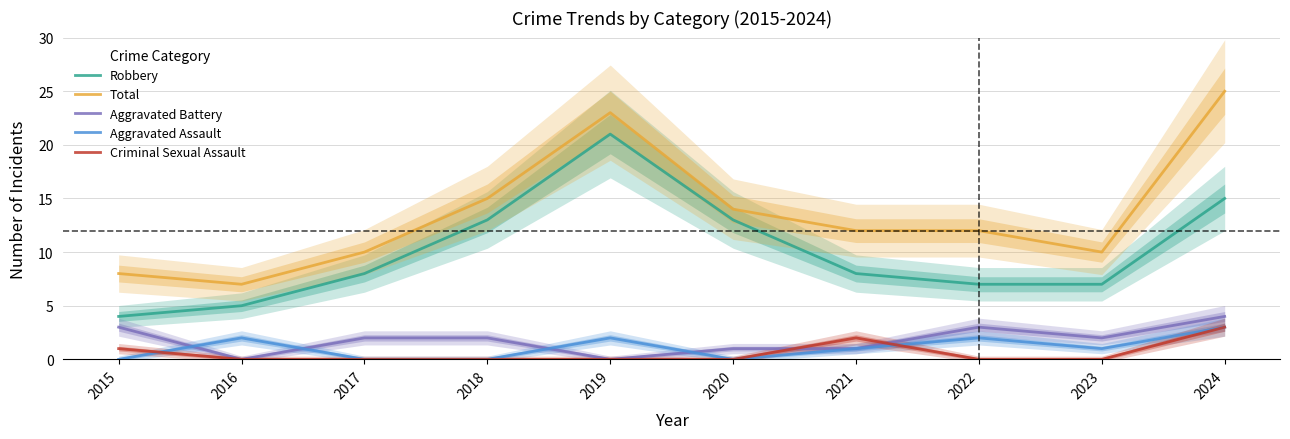

Reading left to right, transcribe all the data shown in this chart.

Robbery: 2015=4	2016=5	2017=8	2018=13	2019=21	2020=13	2021=8	2022=7	2023=7	2024=15
Total: 2015=8	2016=7	2017=10	2018=15	2019=23	2020=14	2021=12	2022=12	2023=10	2024=25
Aggravated Battery: 2015=3	2016=0	2017=2	2018=2	2019=0	2020=1	2021=1	2022=3	2023=2	2024=4
Aggravated Assault: 2015=0	2016=2	2017=0	2018=0	2019=2	2020=0	2021=1	2022=2	2023=1	2024=3
Criminal Sexual Assault: 2015=1	2016=0	2017=0	2018=0	2019=0	2020=0	2021=2	2022=0	2023=0	2024=3